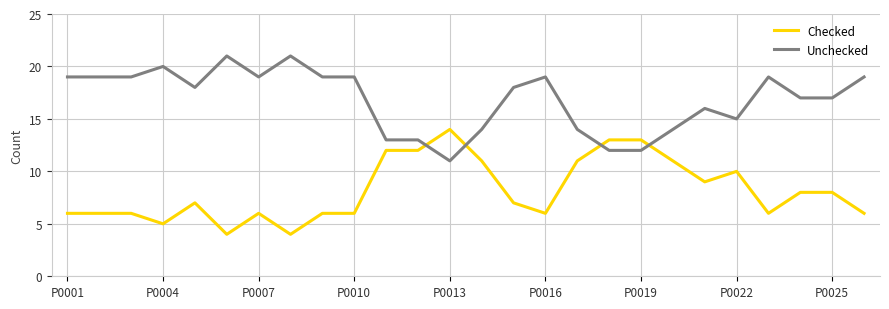

Rank the series by their average value, from lowest to highest.

Checked, Unchecked